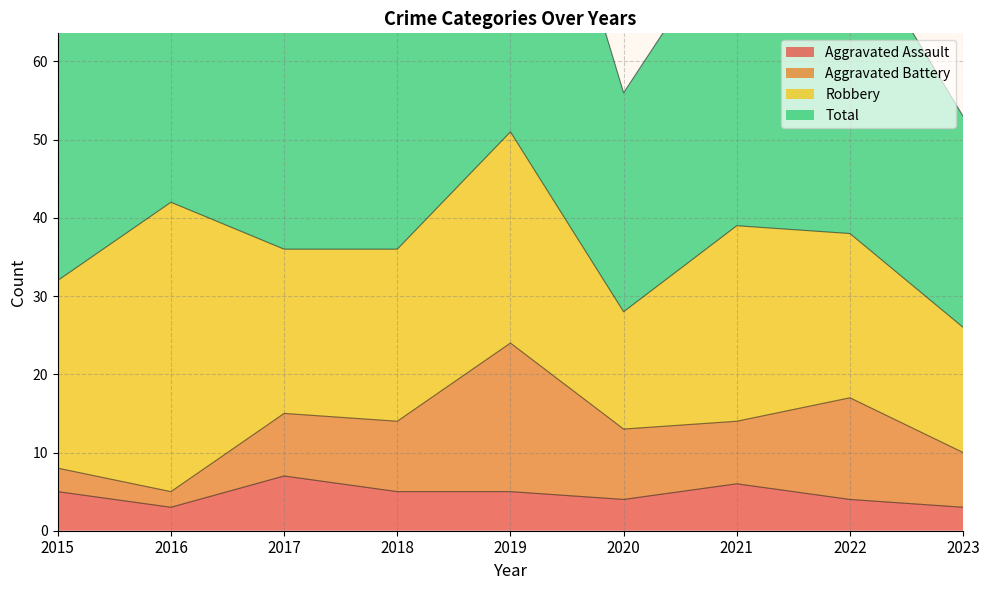

At which category is the sum across all series the highest?

2019